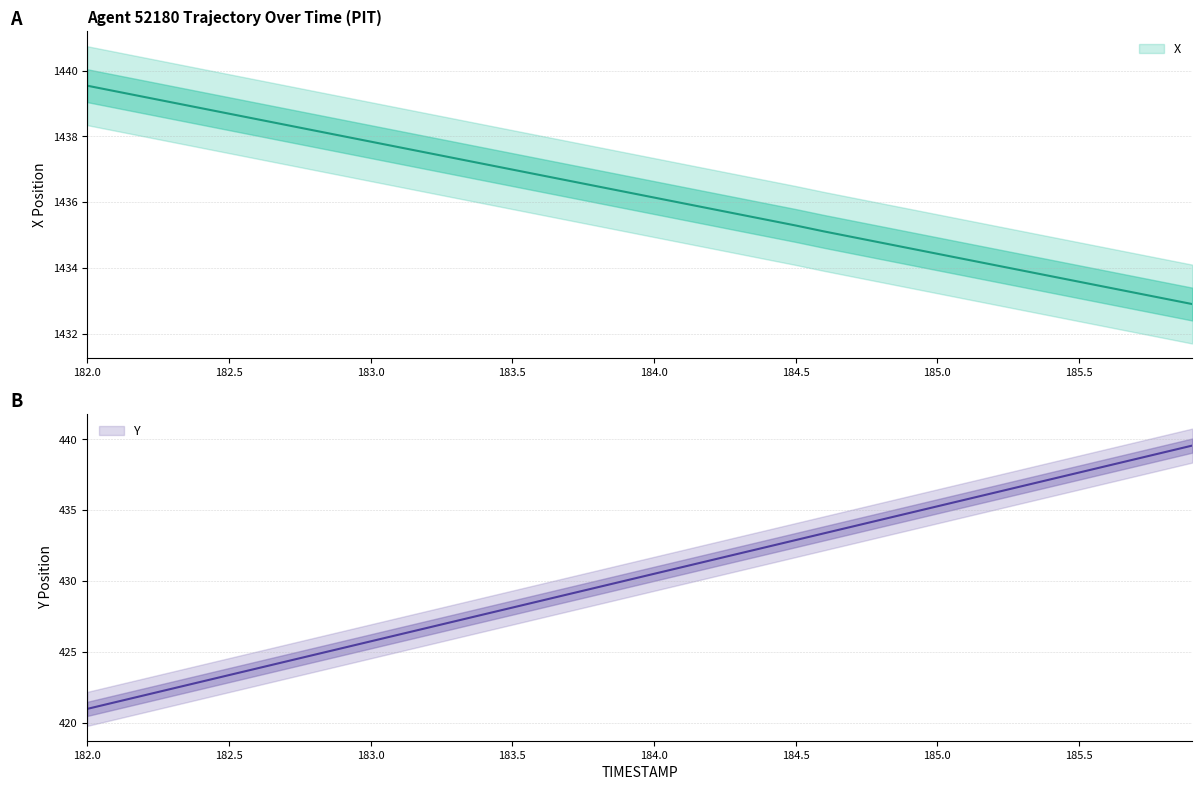

What is the label of the 11th point from the right?

184.9